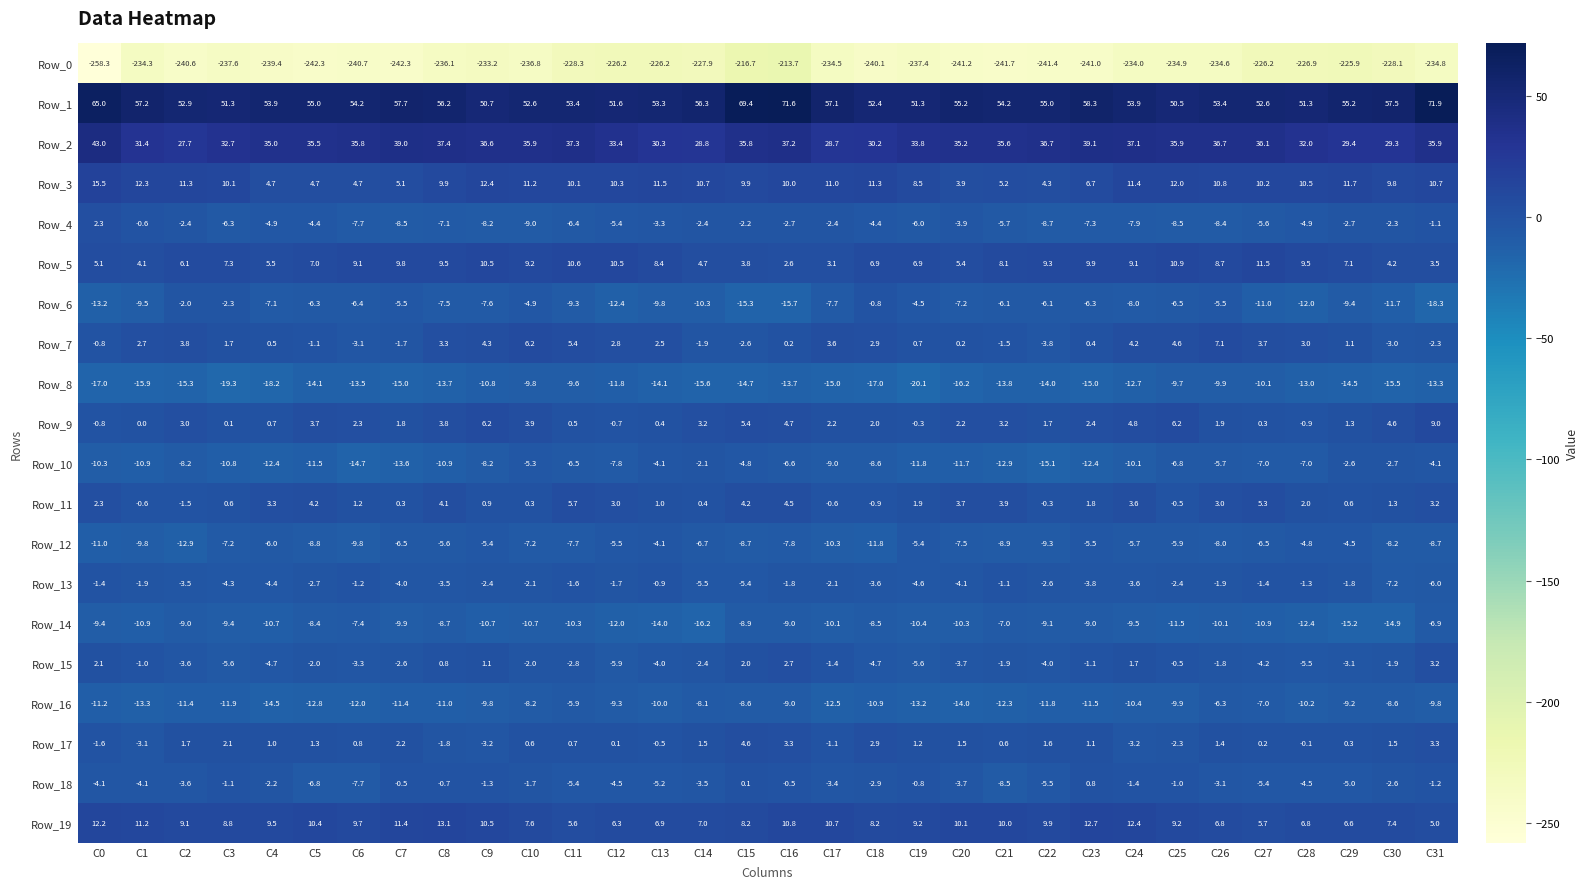

Which series has the largest range (max minus min)?

Row_0